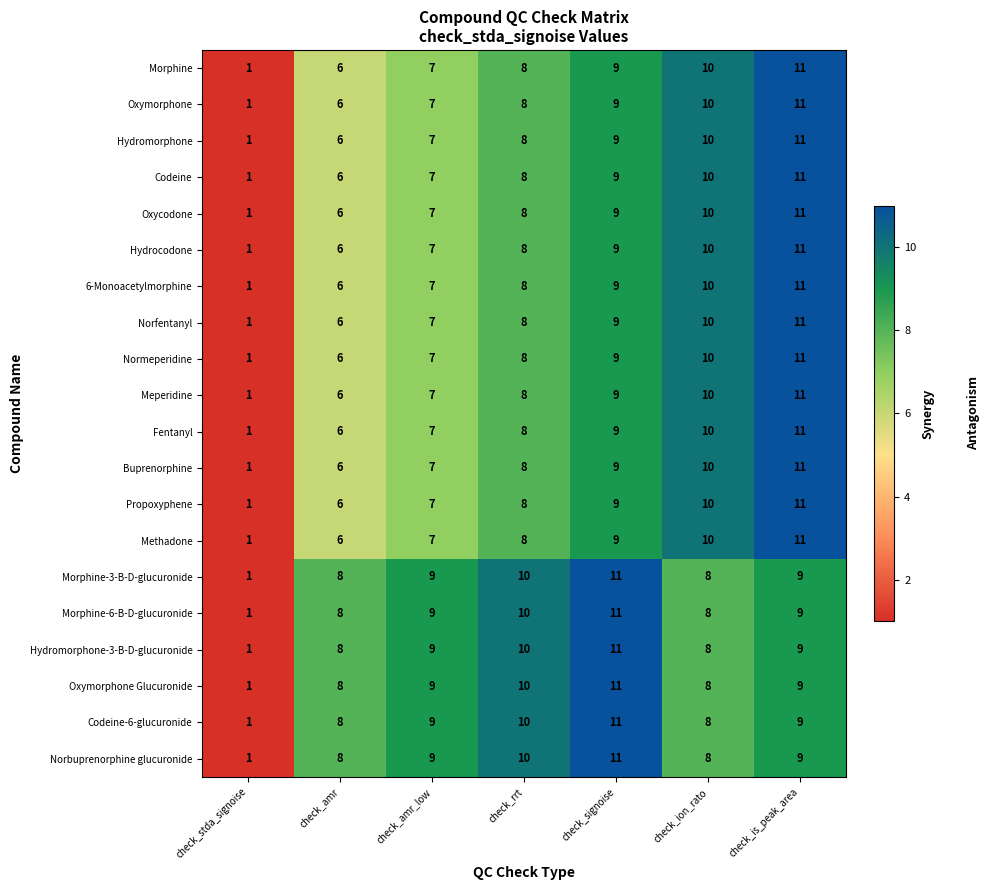

What is the maximum value shown in the chart?

11